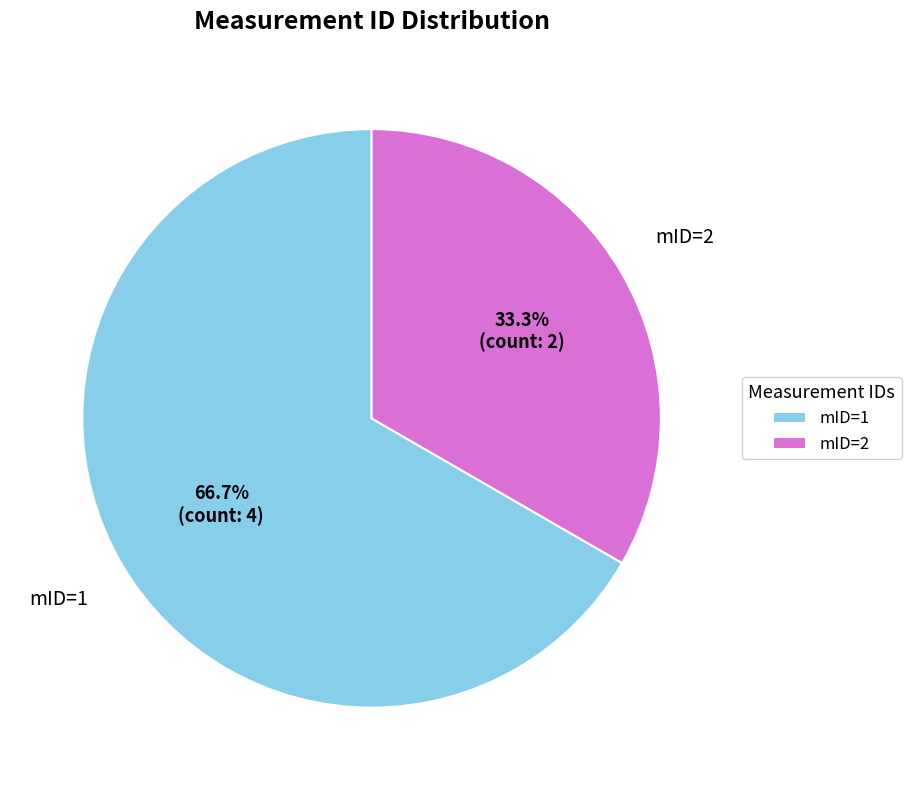

True or false: mID=2 accounts for 33% of the total.

True